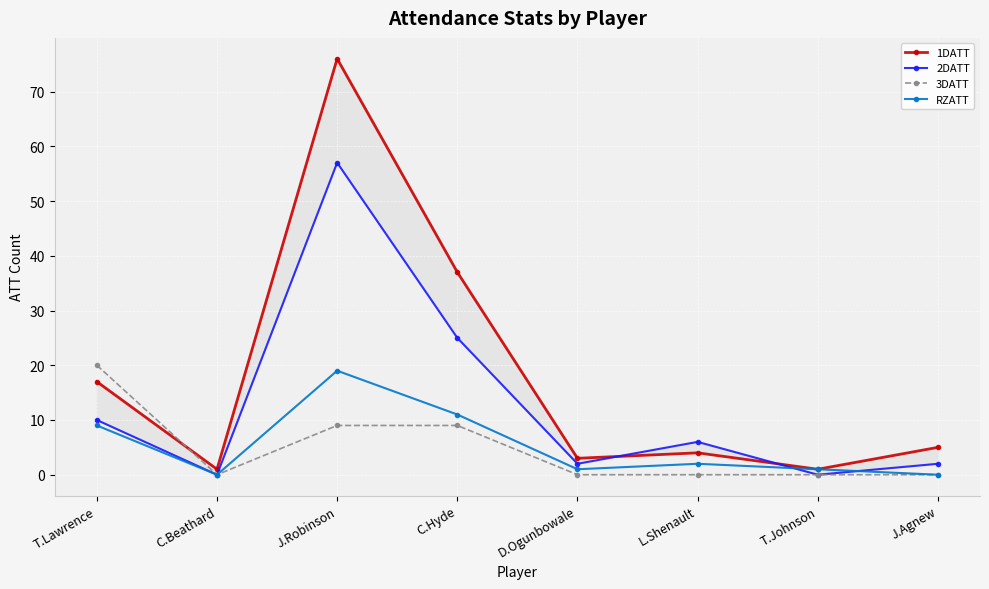

True or false: 3DATT and RZATT intersect in this chart.

False